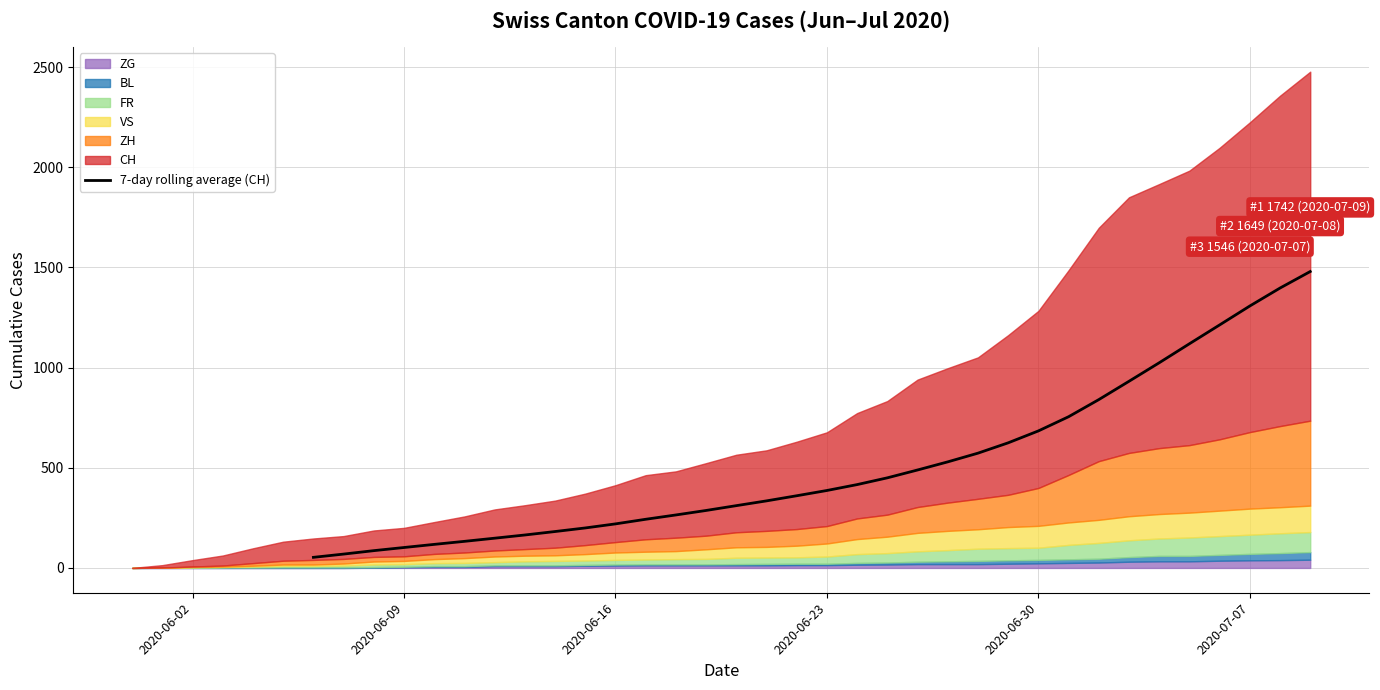

Does the chart have visible grid lines?

Yes